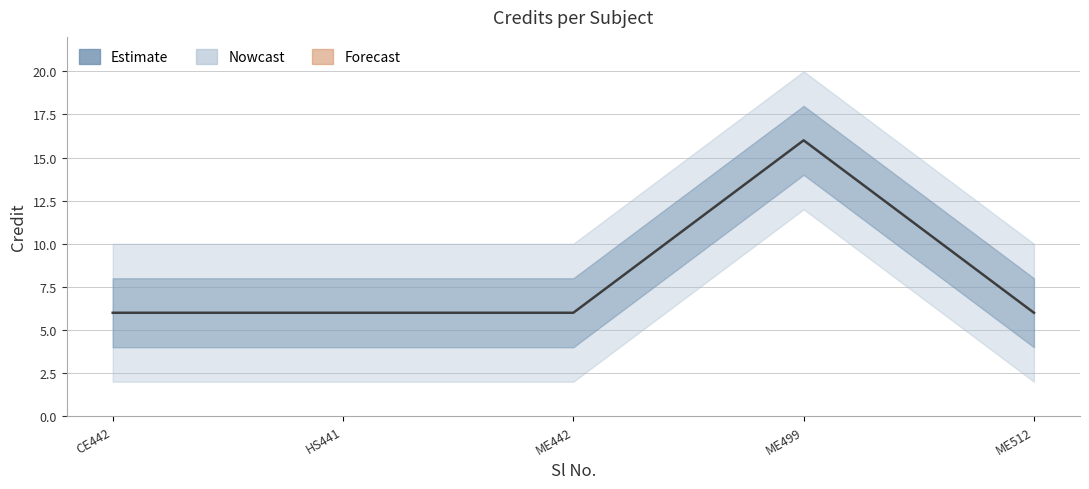

At which category does the chart reach its peak across all series?

ME499